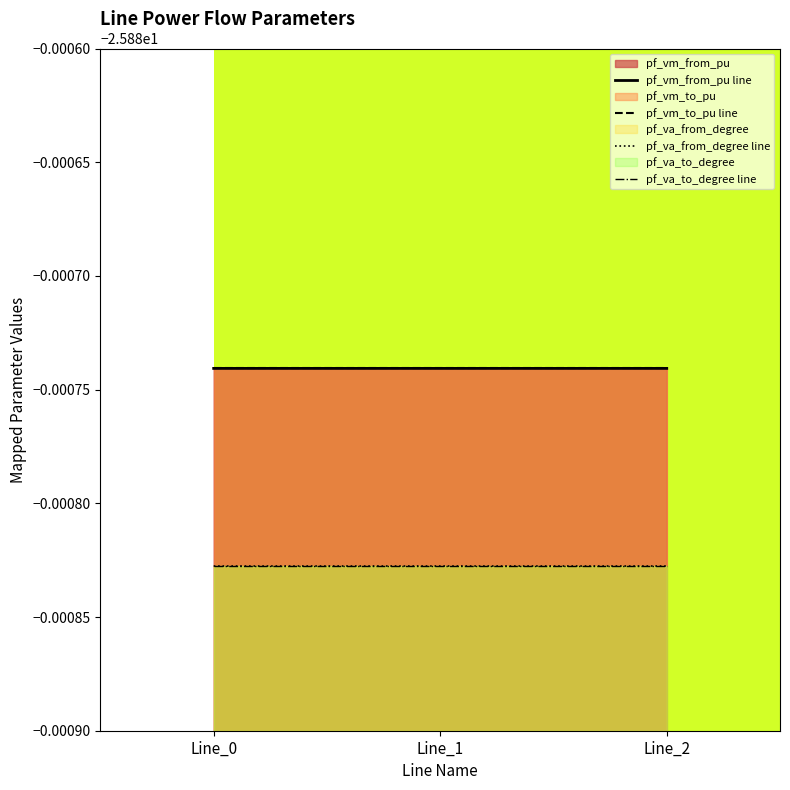

Which label corresponds to the largest value in the chart?

Line_1